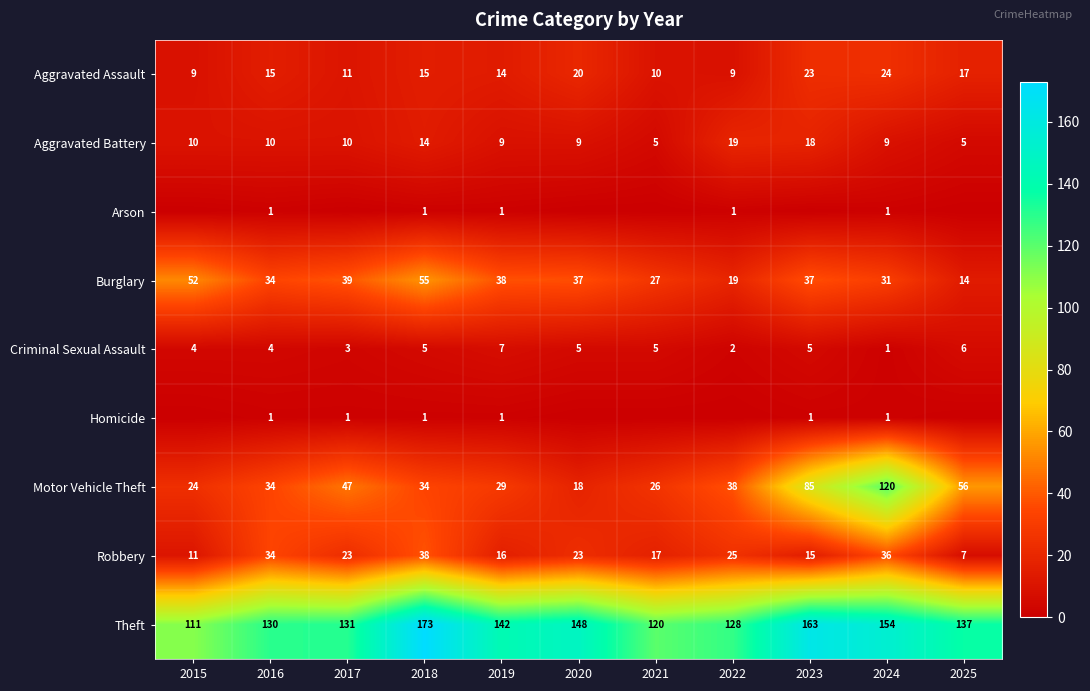

Which has a higher value, 2023 or 2025?

2023